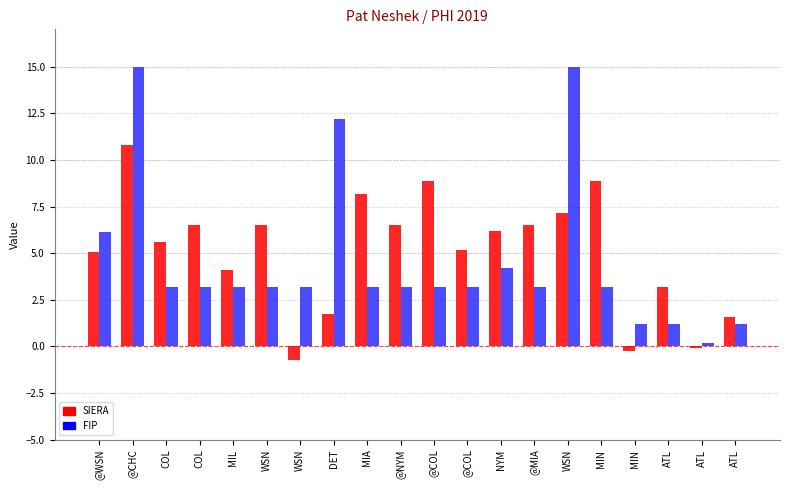

What are all the series names shown in the legend?

SIERA, FIP